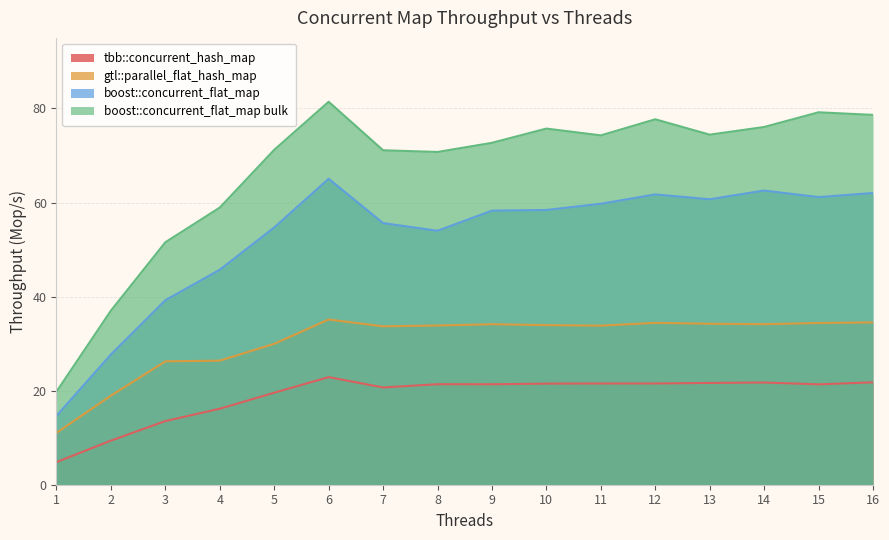

True or false: gtl::parallel_flat_hash_map has more than 1 interior local peaks.

True